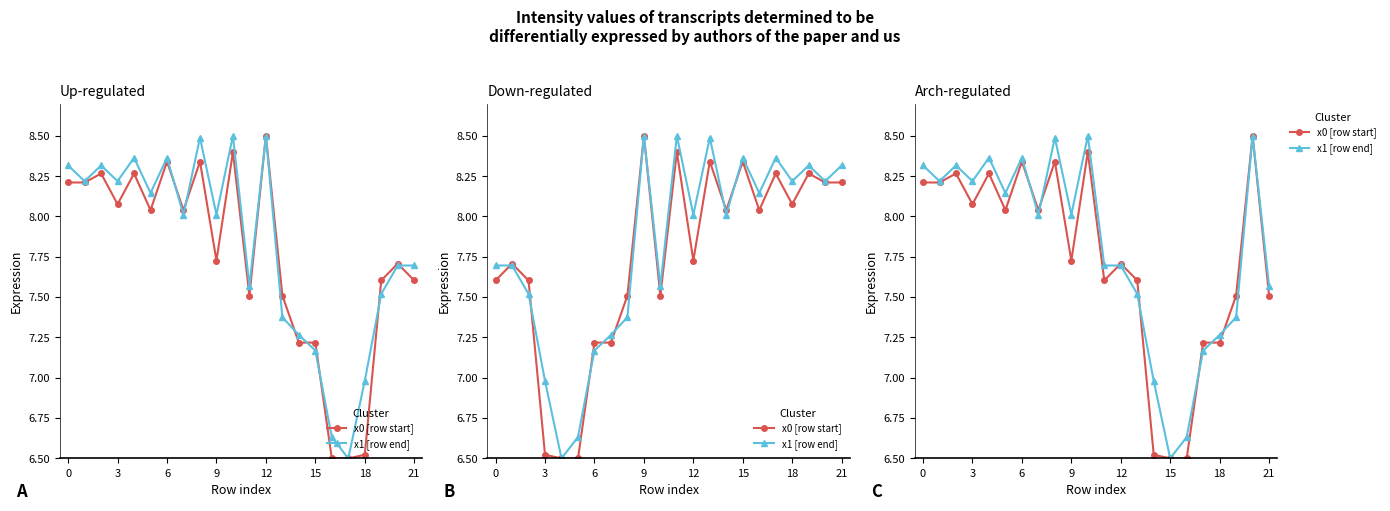

In x0 [row start], how many points are lower than both neighbors (excluding endpoints)?

5